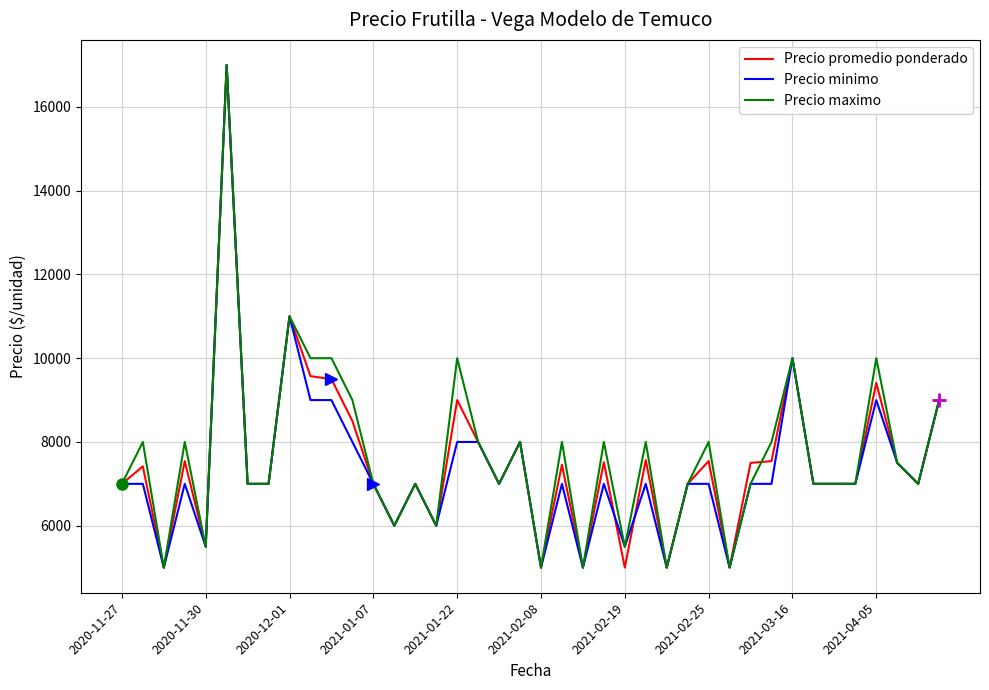

What is the maximum value shown in the chart?

17000